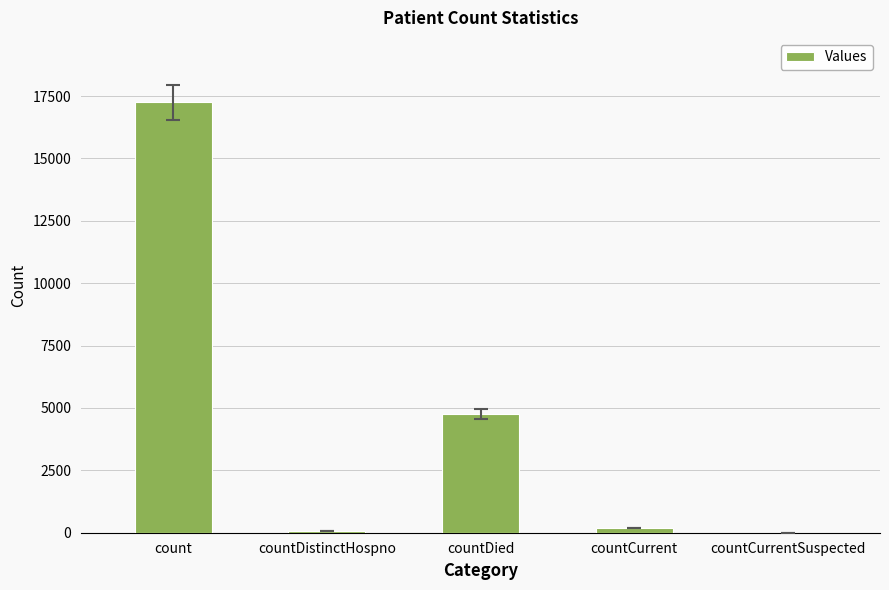

How many categories are shown in the chart?

5